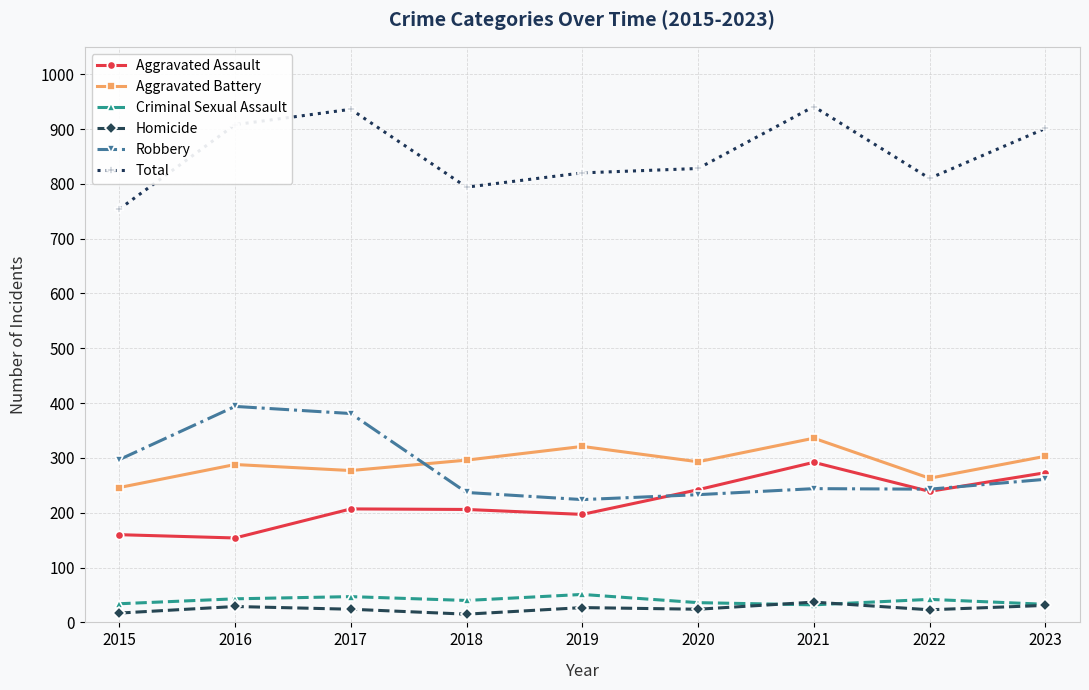

How many values in the Aggravated Assault series are below 207?

4